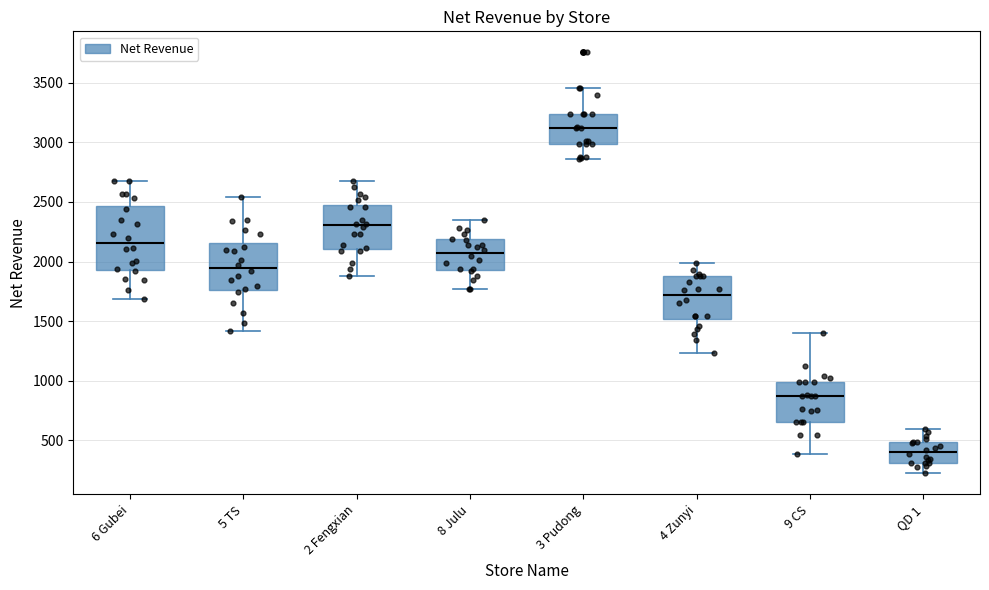

Reading left to right, read every box against the y-axis: the position of its median line, the range the box covers, and the ends of its whiskers. The values are not printed on the chart, so give them approximately, as read against the axis.

6 Gubei: median 2150, box 1950 to 2450, whiskers 1700 to 2700
5 TS: median 1950, box 1750 to 2150, whiskers 1400 to 2550
2 Fengxian: median 2300, box 2100 to 2450, whiskers 1900 to 2700
8 Julu: median 2050, box 1950 to 2200, whiskers 1750 to 2350
3 Pudong: median 3100, box 3000 to 3250, whiskers 2850 to 3450
4 Zunyi: median 1700, box 1500 to 1900, whiskers 1250 to 2000
9 CS: median 850, box 650 to 1000, whiskers 400 to 1400
QD 1: median 400, box 300 to 500, whiskers 200 to 600